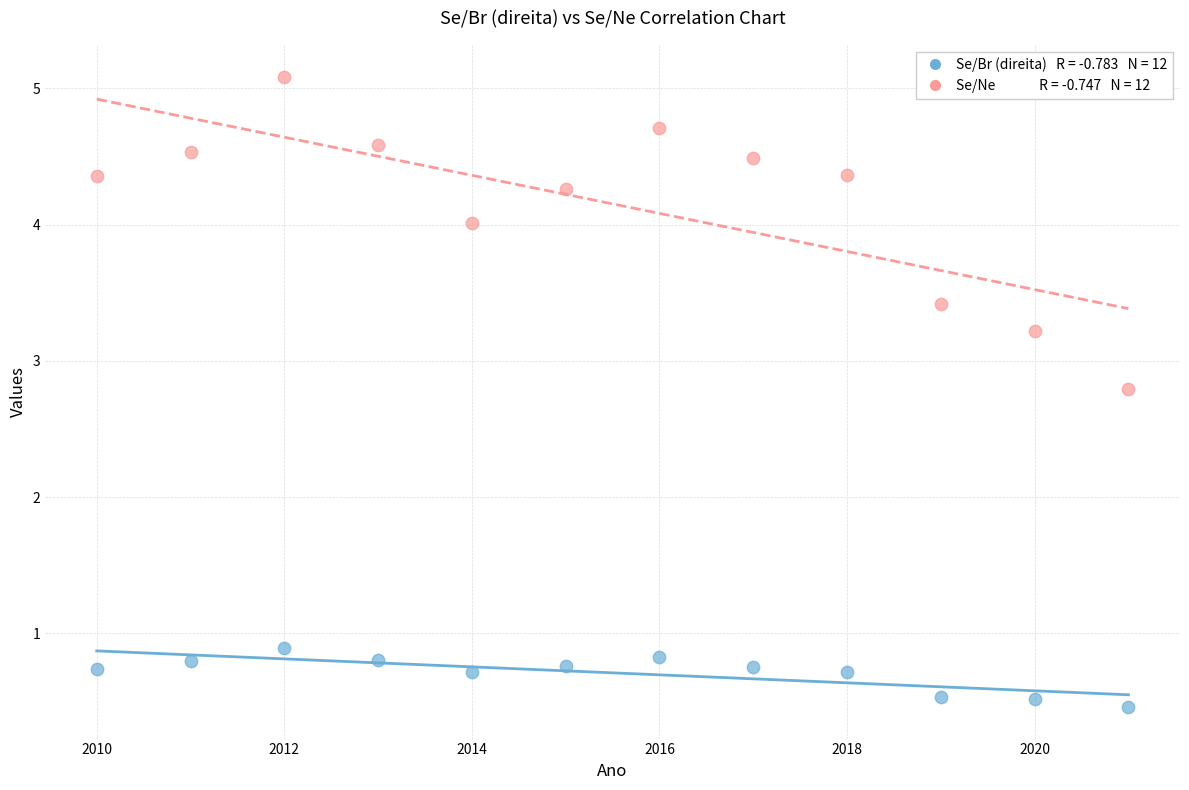

Across all series, what Y value is closest to 2?

2.8